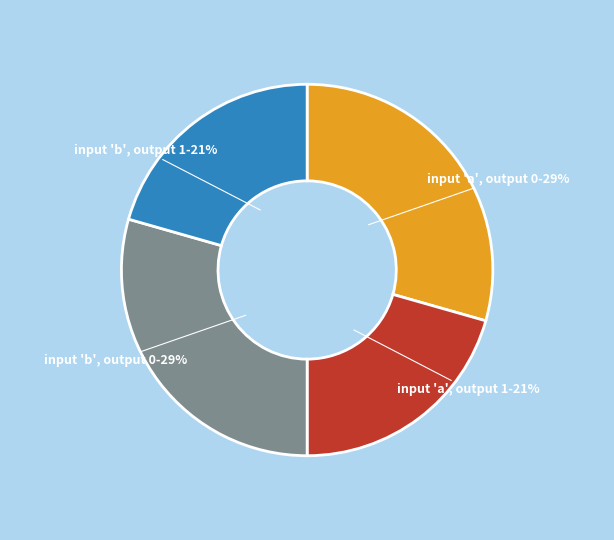

To the nearest percent, what is the average slice percentage?

25%